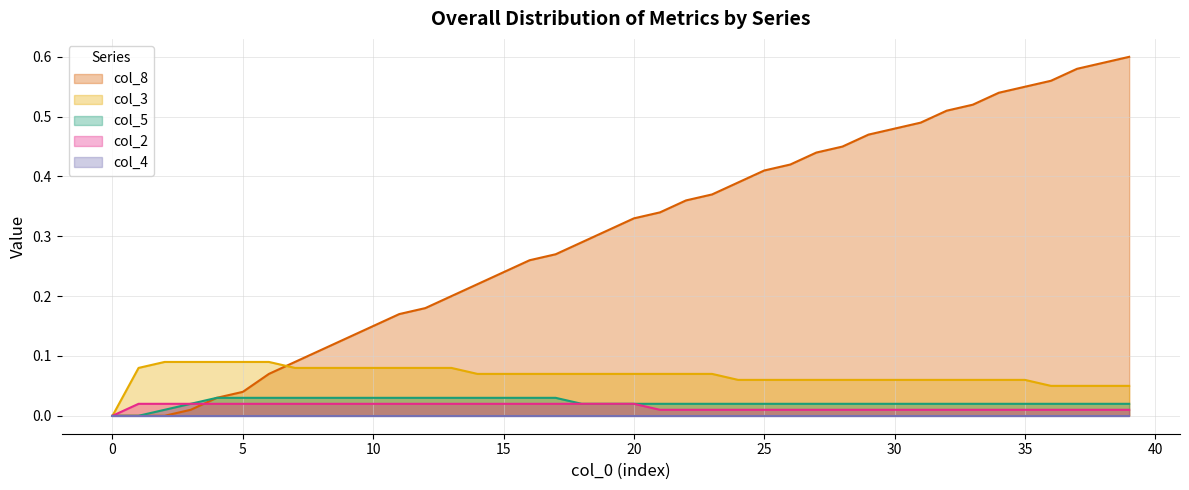

True or false: col_3 and col_2 intersect in this chart.

False